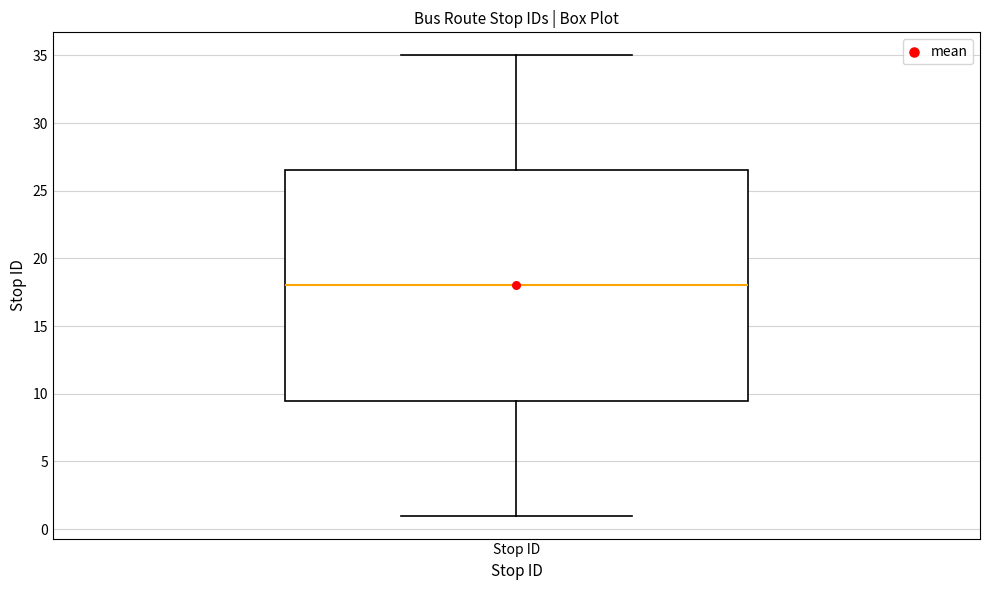

Where is the lower edge of the box for Stop ID on the y-axis? The values are not printed on the chart, so give them approximately, as read against the axis.

9.5